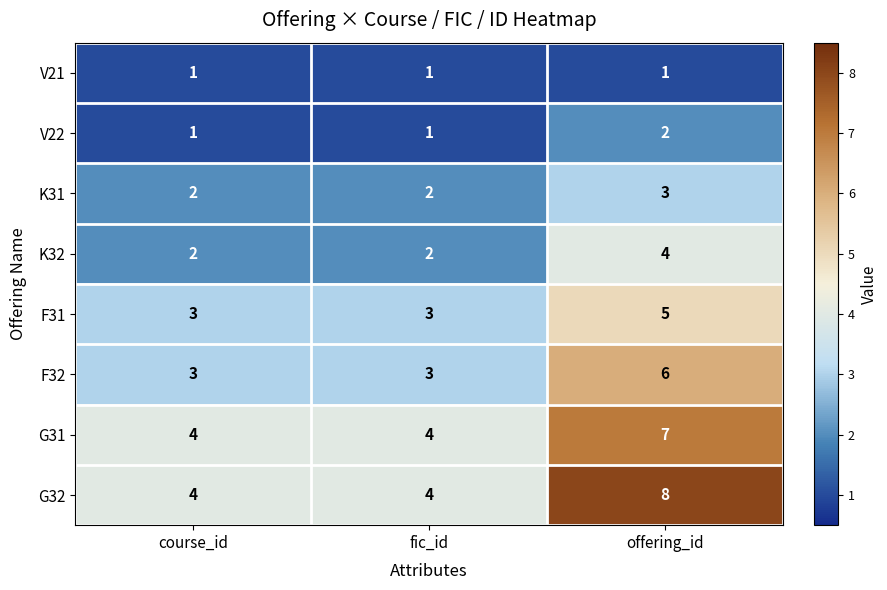

Which category has the highest value across all series?

offering_id